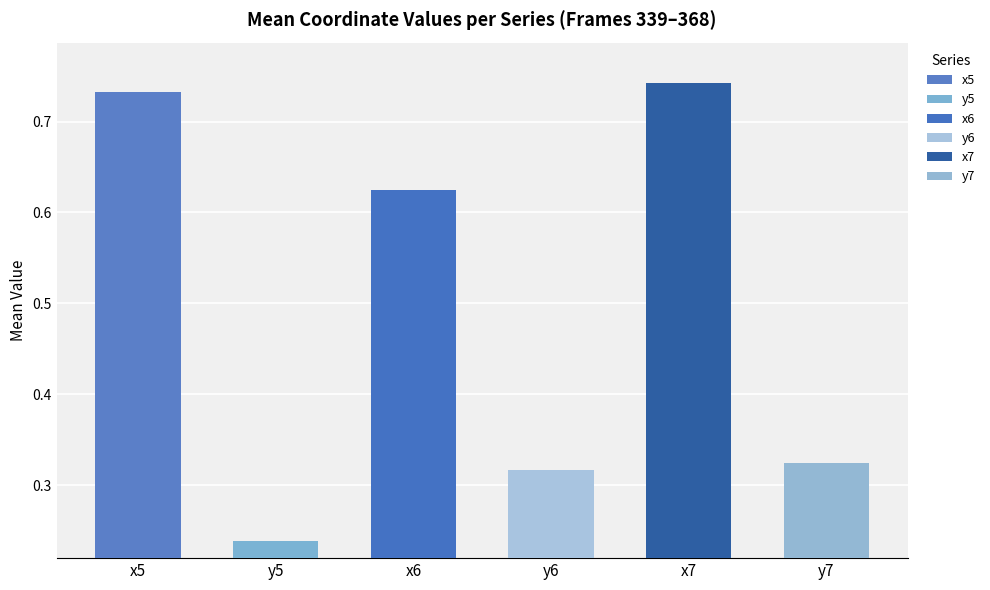

The value of y5 at 364 is 0.1. True or false?

False